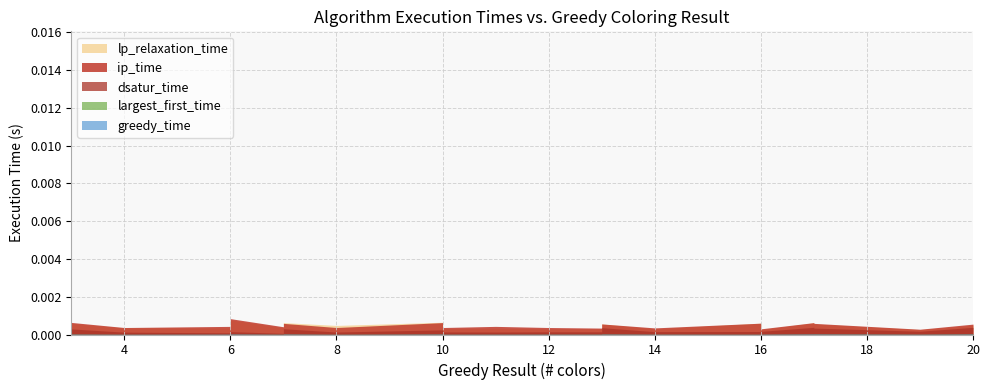

True or false: greedy_time and lp_relaxation_time intersect in this chart.

False